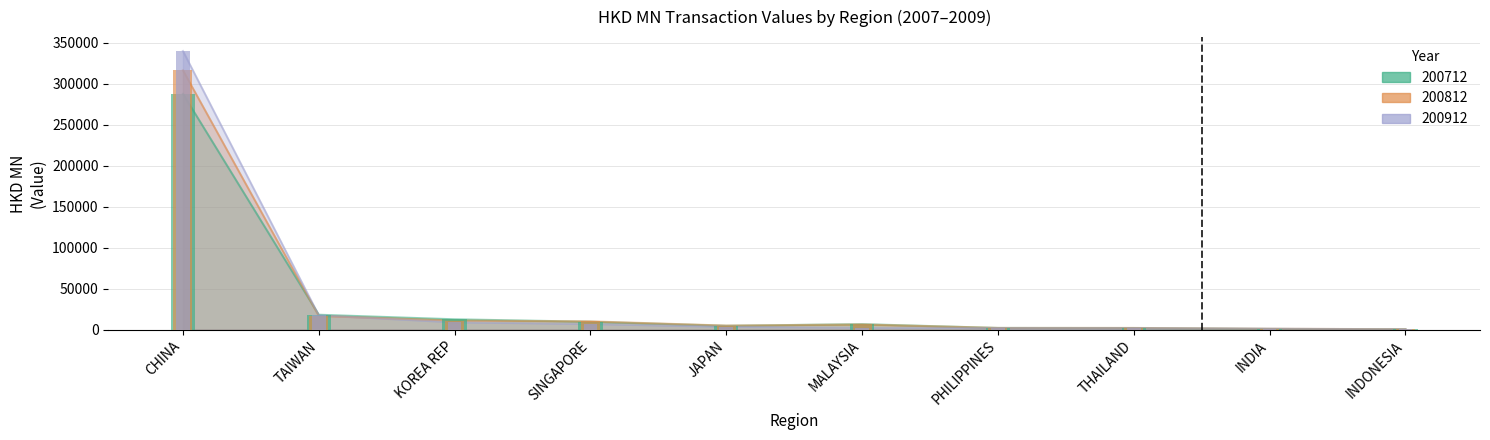

Which category has the highest value in the 200912 series?

CHINA